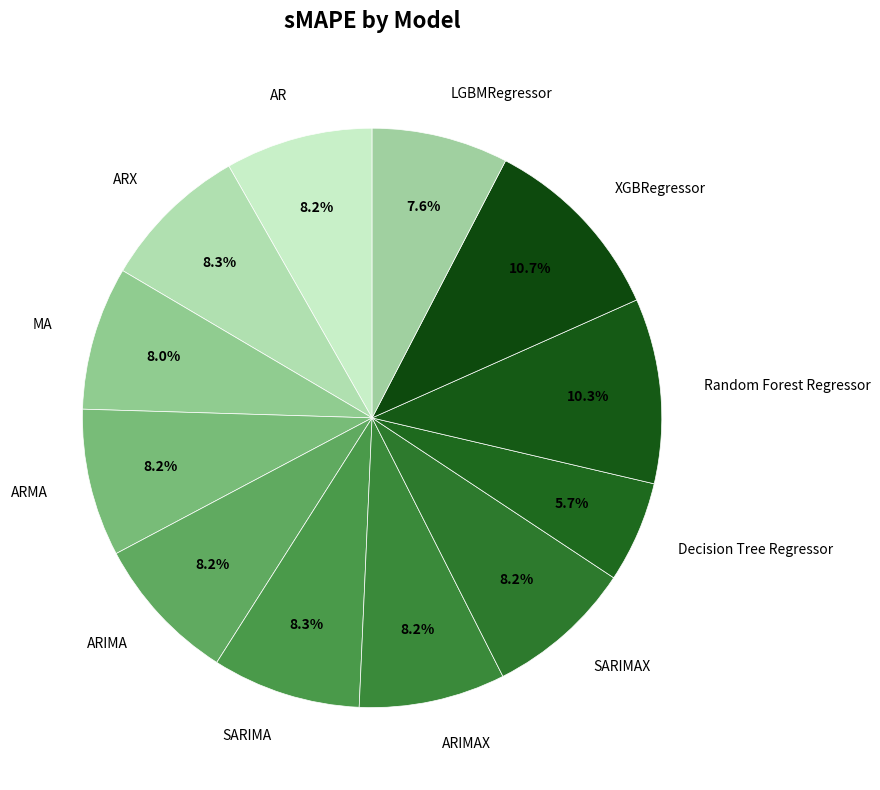

Which category has the smallest portion of the pie?

Decision Tree Regressor